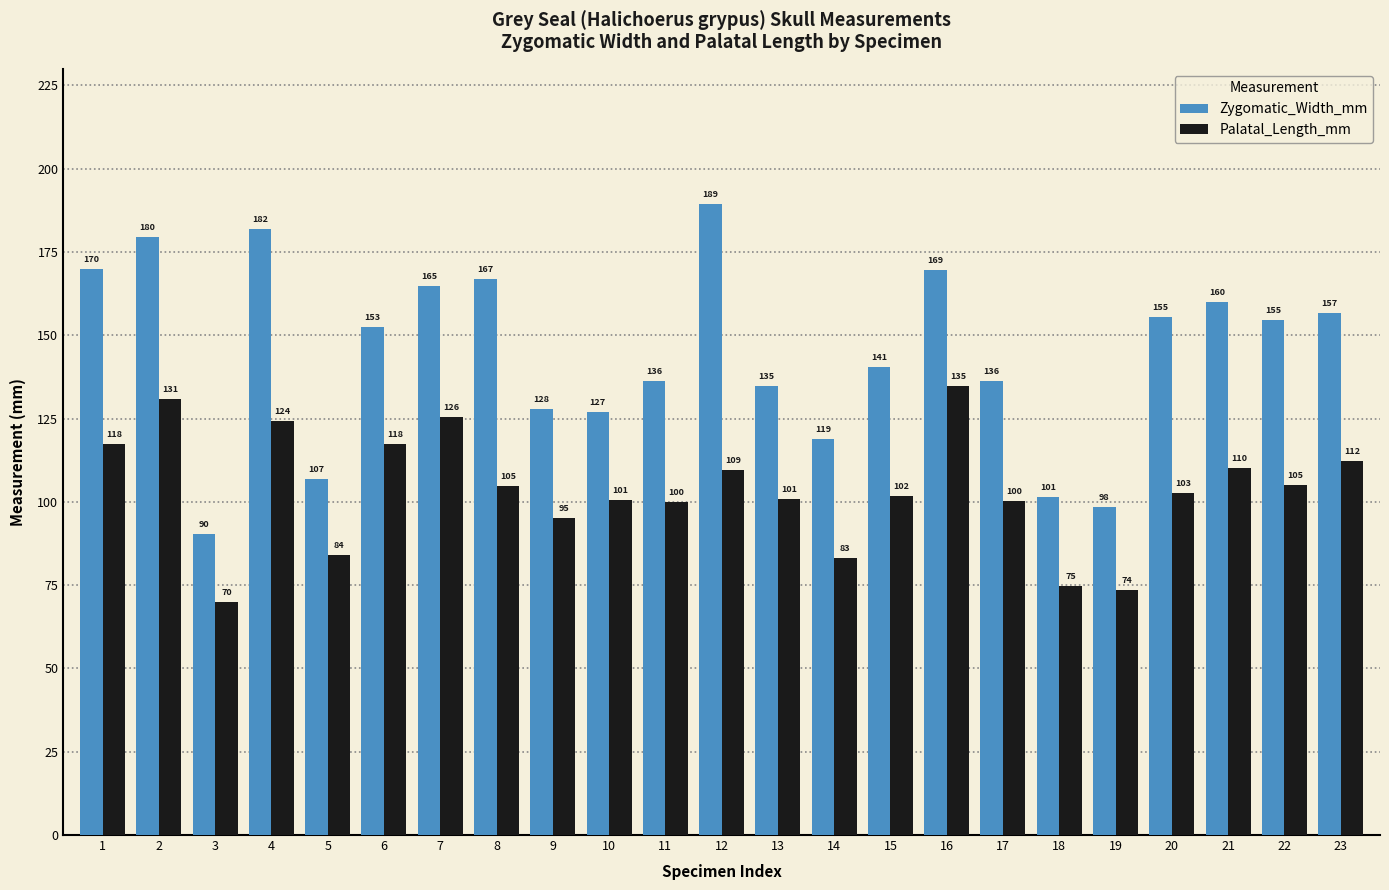

How many categories are shown in the chart?

23